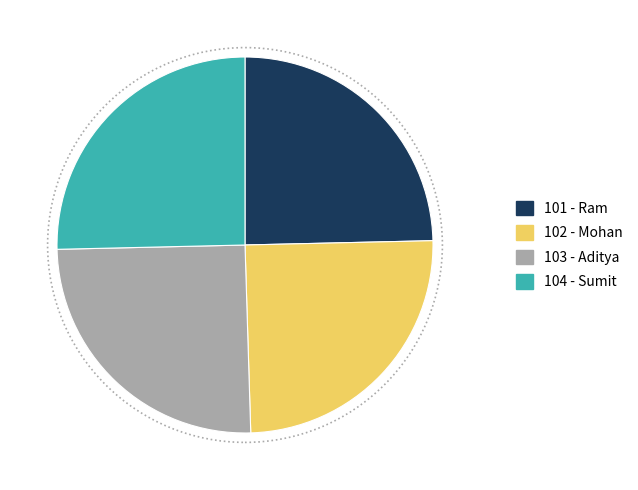

How many slices are in this pie chart?

4